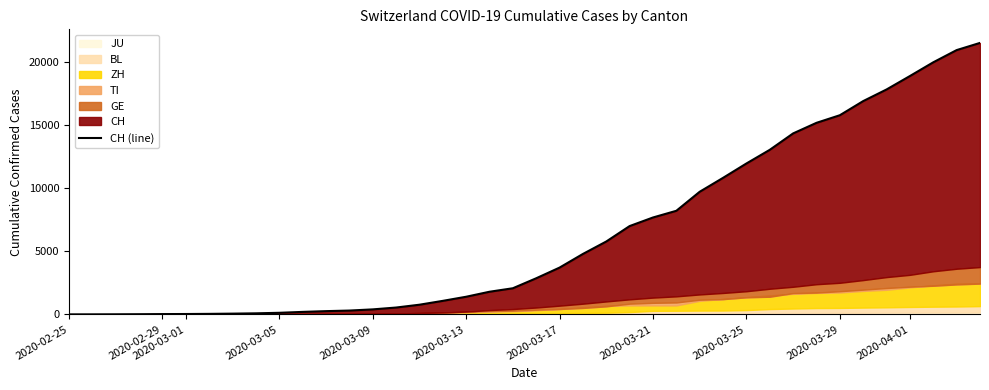

True or false: the data has more than 0 interior local peaks.

False